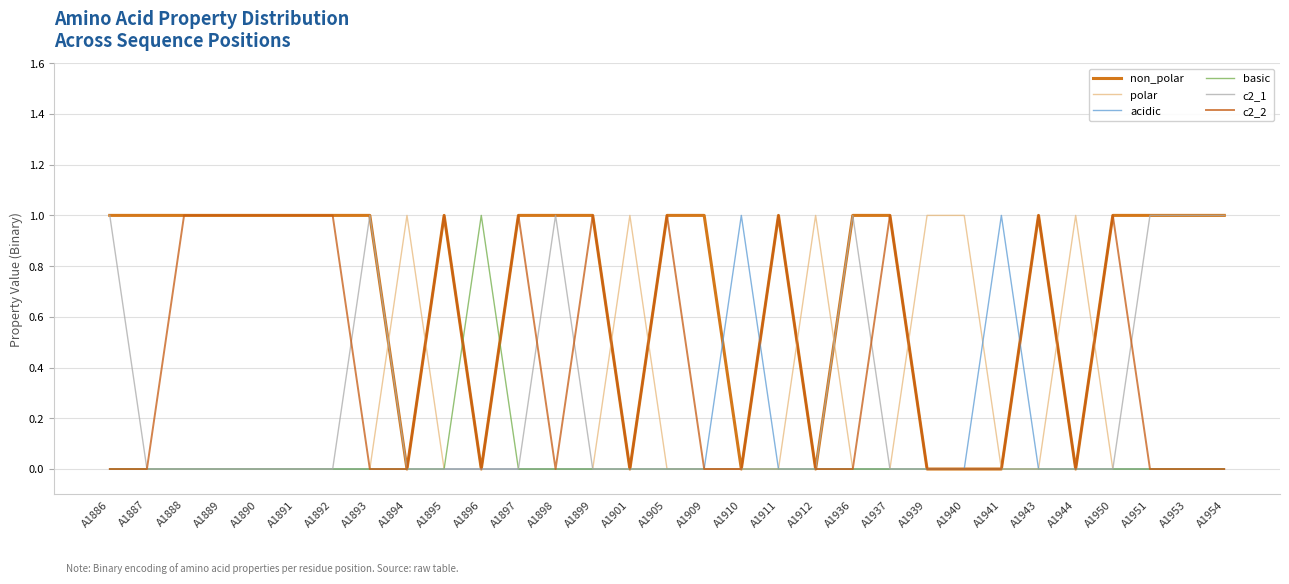

At which category is the sum across all series the highest?

A1886